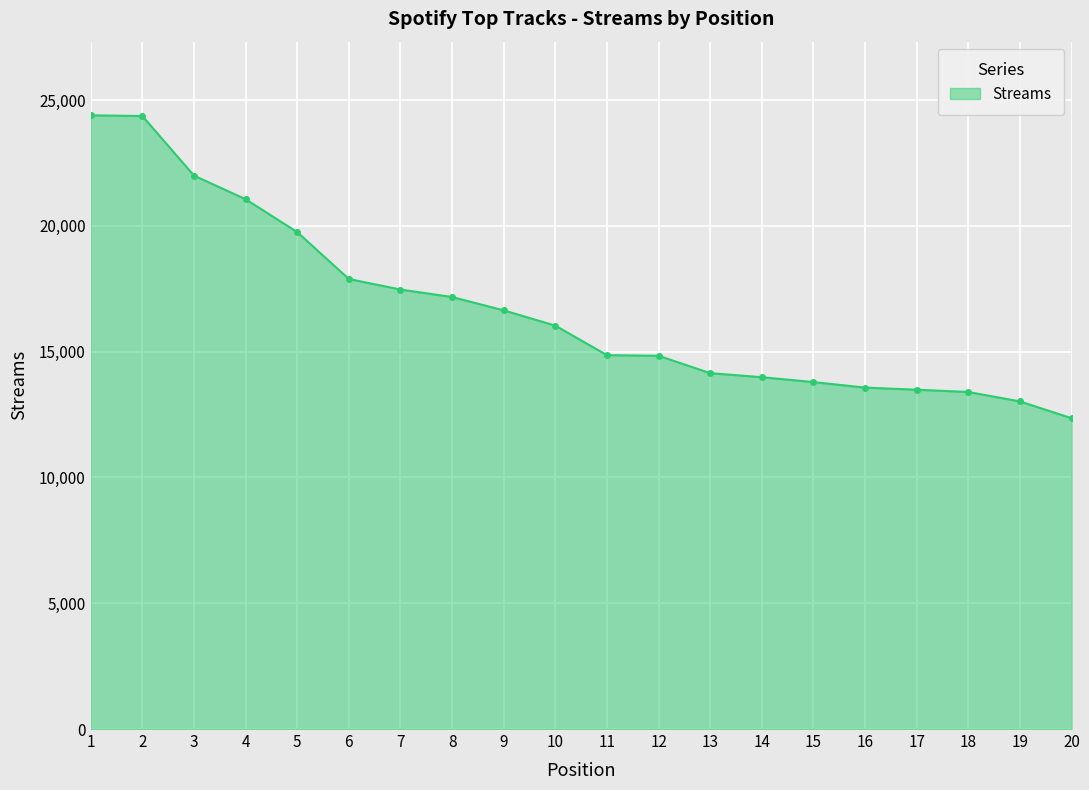

What is the value of the 3rd point from the left?

21999